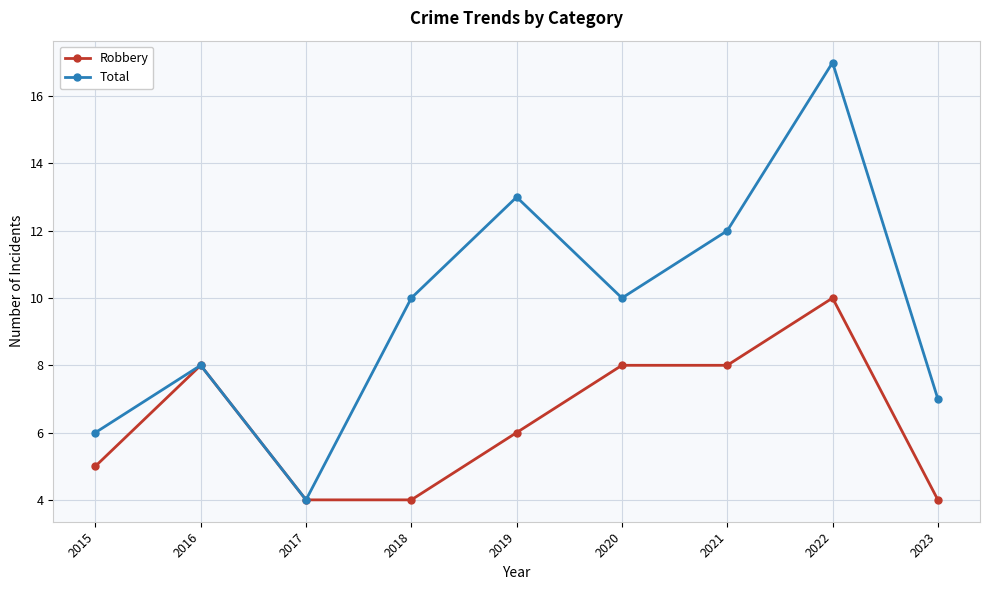

What is the sum of all Total values?

87